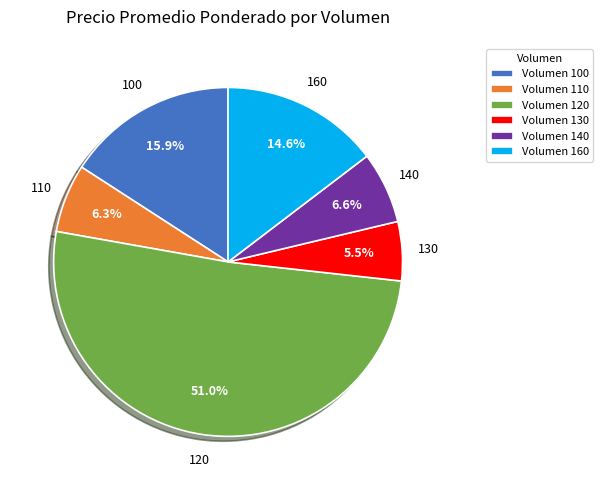

How many slices are in this pie chart?

6